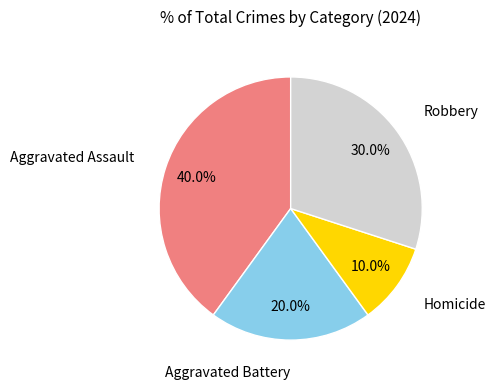

What is the smallest slice in the pie chart?

Homicide